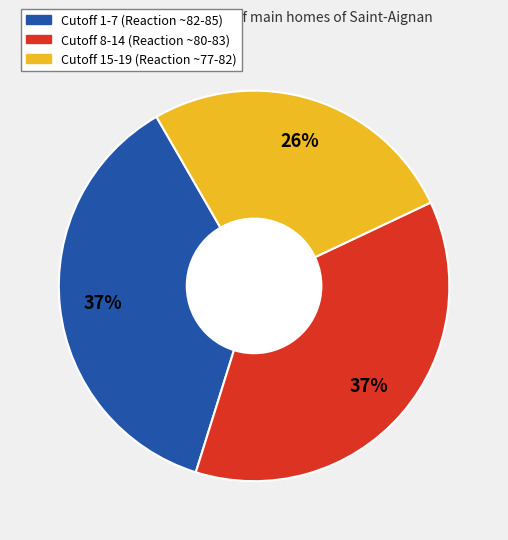

Combined, do Cutoff 8-14 (Reaction ~80-83) and Cutoff 15-19 (Reaction ~77-82) account for over 50%?

Yes